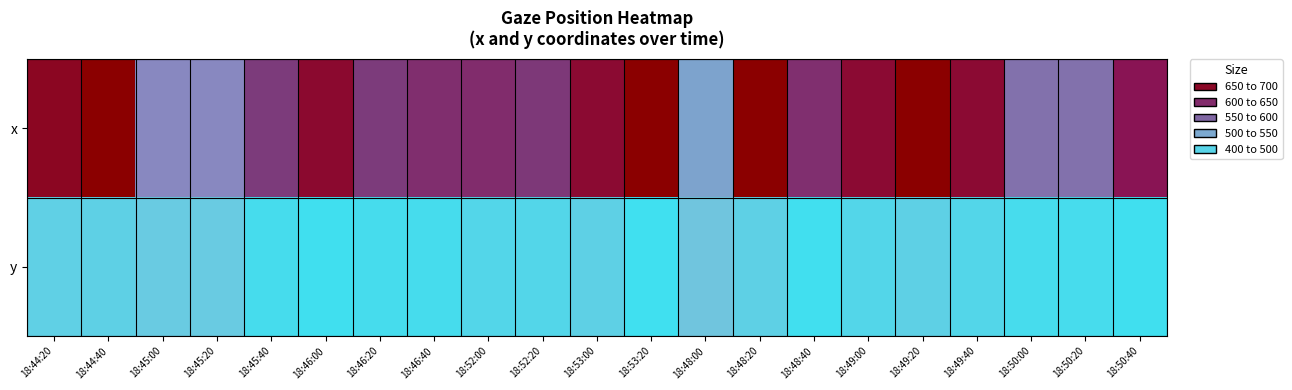

Reading right to left, extract all data points from this chart.

x: 18:50:40=3.9	18:50:20=2.4	18:50:00=2.4	18:49:40=4.3	18:49:20=5.0	18:49:00=4.3	18:48:40=3.4	18:48:20=5.0	18:48:00=1.6	18:53:20=5.0	18:53:00=4.4	18:52:20=3.3	18:52:00=3.5	18:46:40=3.4	18:46:20=3.2	18:46:00=4.4	18:45:40=3.2	18:45:20=2.0	18:45:00=2.0	18:44:40=5.0	18:44:20=4.6
y: 18:50:40=0.0	18:50:20=0.2	18:50:00=0.2	18:49:40=0.4	18:49:20=0.6	18:49:00=0.4	18:48:40=0.0	18:48:20=0.6	18:48:00=1.1	18:53:20=0.0	18:53:00=0.6	18:52:20=0.4	18:52:00=0.4	18:46:40=0.1	18:46:20=0.1	18:46:00=0.0	18:45:40=0.1	18:45:20=0.9	18:45:00=0.9	18:44:40=0.6	18:44:20=0.7